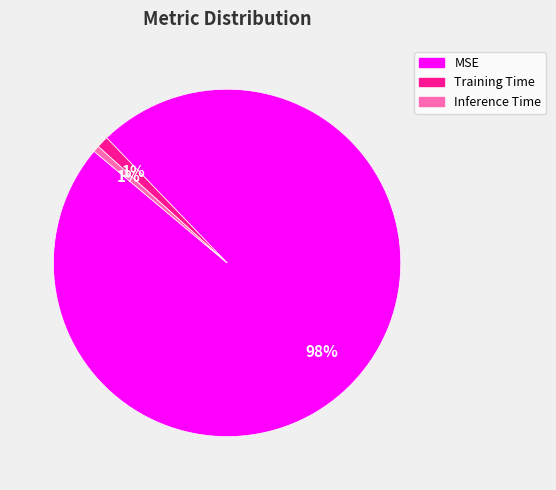

To the nearest percent, what is the combined percentage of Inference Time and Training Time?

2%